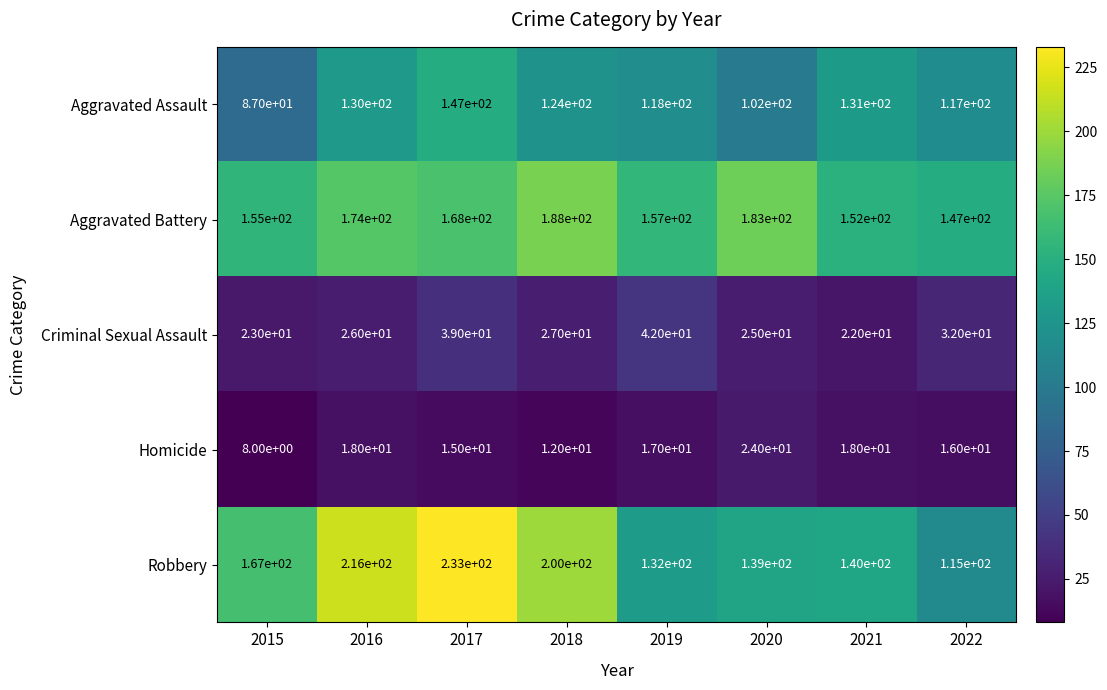

Rank the series by their maximum value, from highest to lowest.

Robbery, Aggravated Battery, Aggravated Assault, Criminal Sexual Assault, Homicide